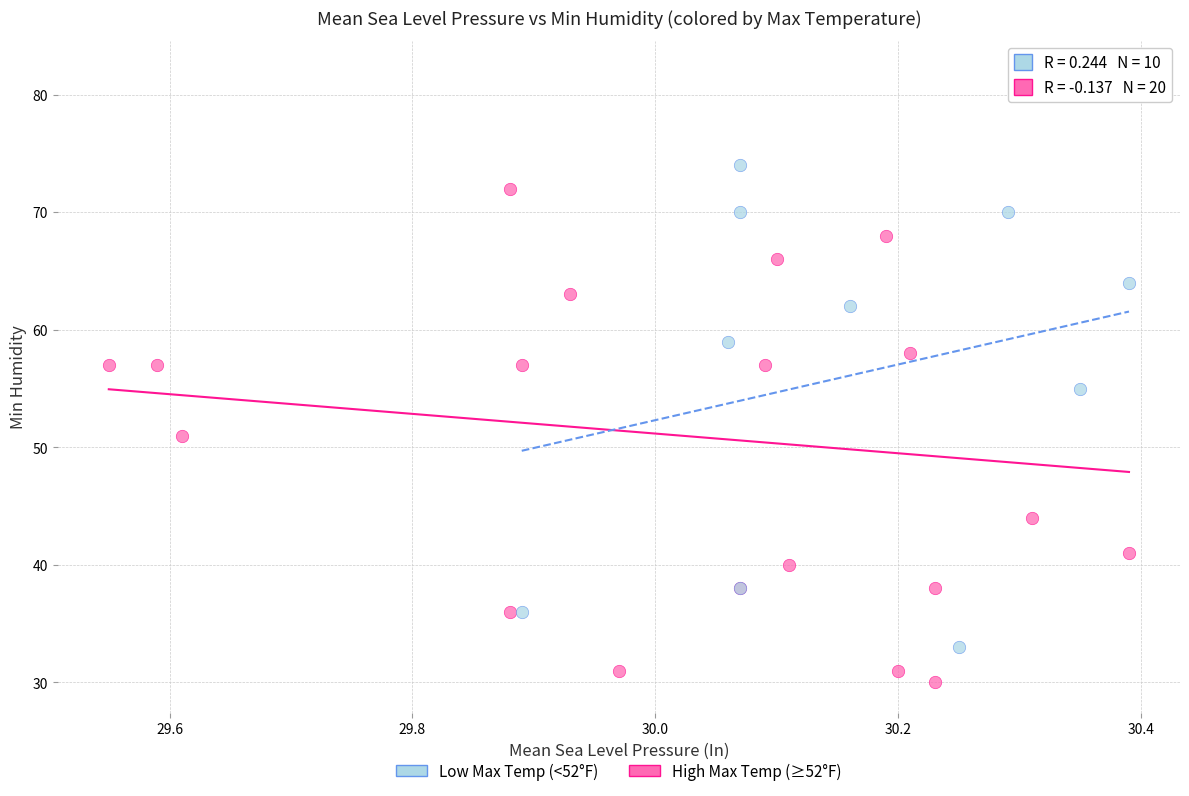

Which series has the largest Y range (max minus min)?

High Max Temp (≥52°F)